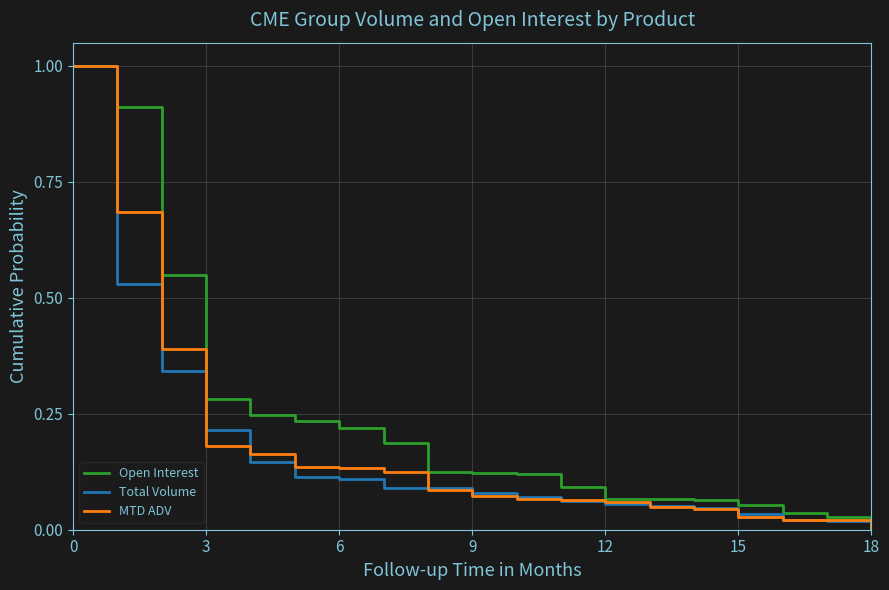

What are all the series names shown in the legend?

Open Interest, Total Volume, MTD ADV